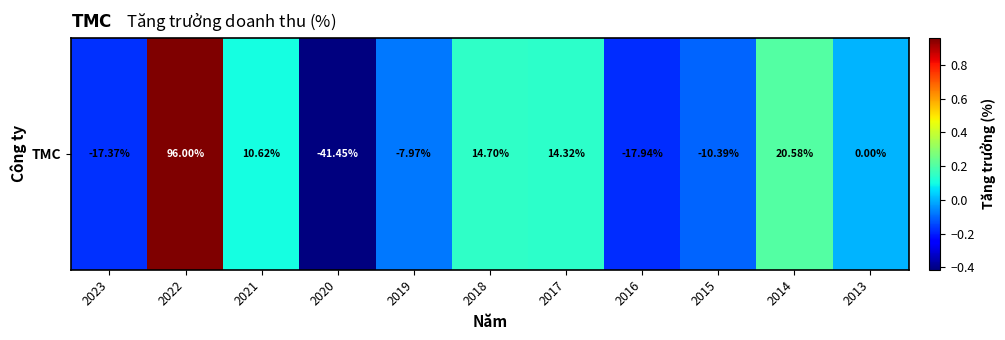

True or false: the data shows -0.0 at 2016.

False